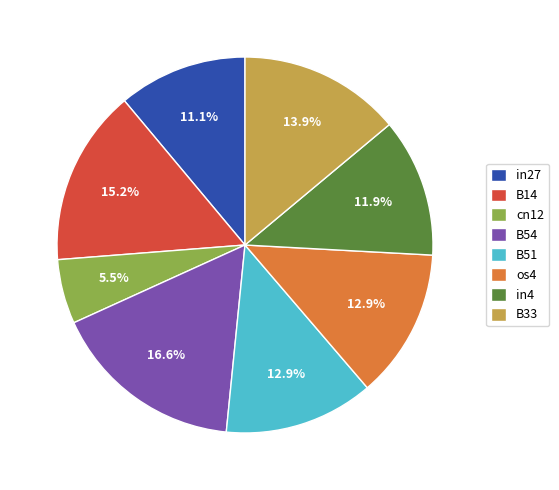

How many segments does this pie chart have?

8